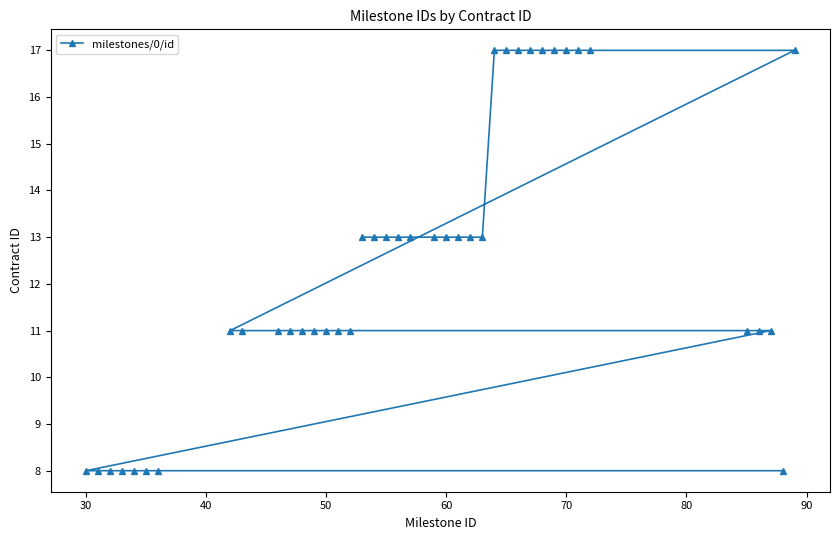

What is the maximum value shown in the chart?

17